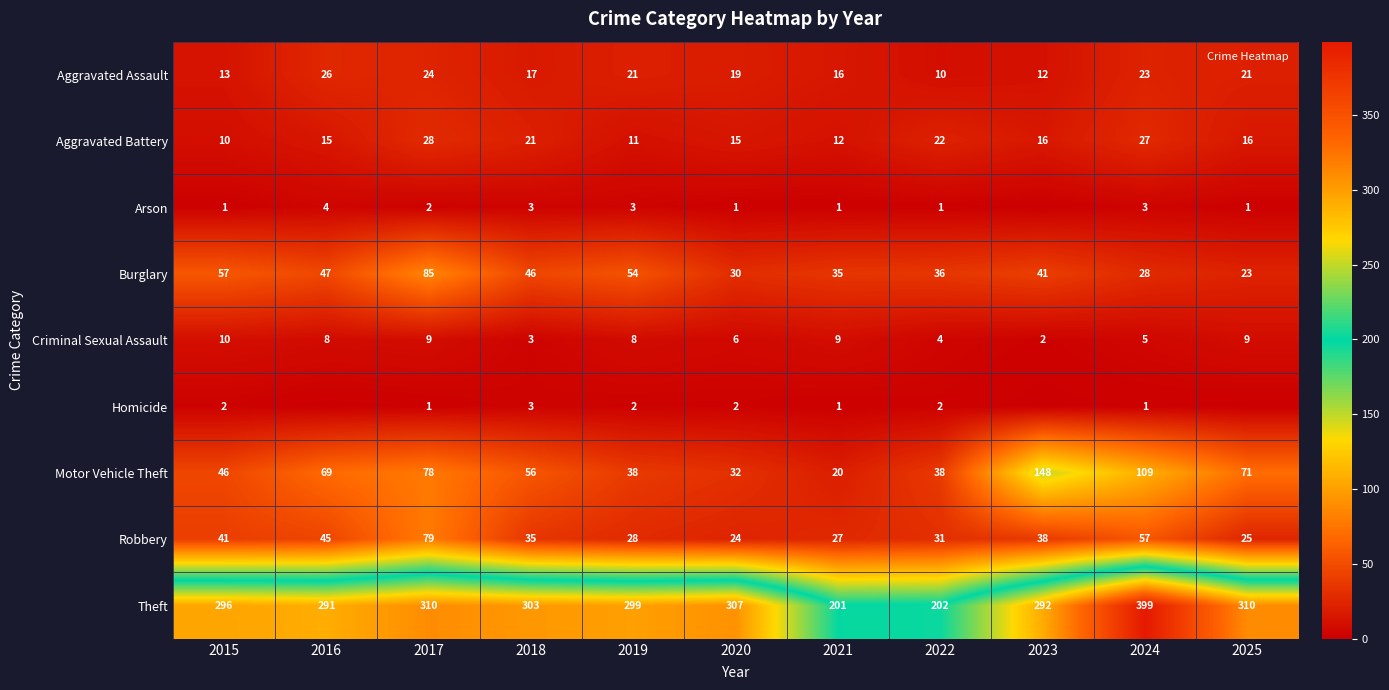

Where is Motor Vehicle Theft nearest to the value 84?

2017